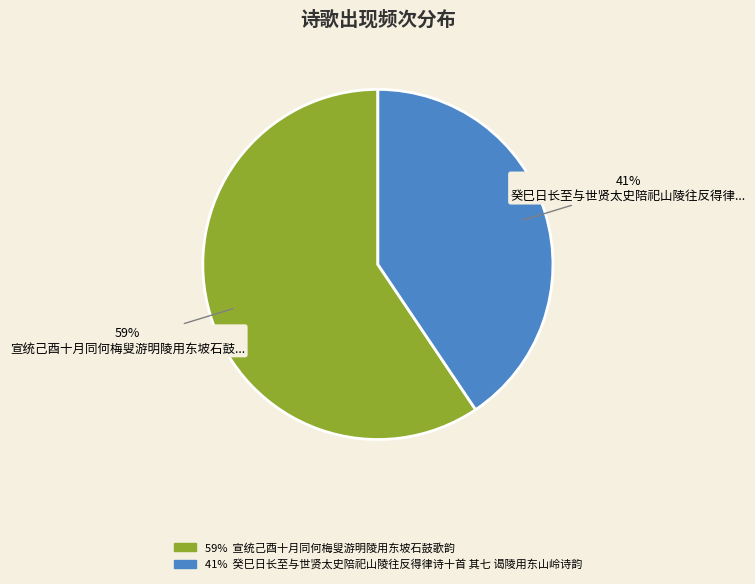

To the nearest percent, what is the average slice percentage?

50%